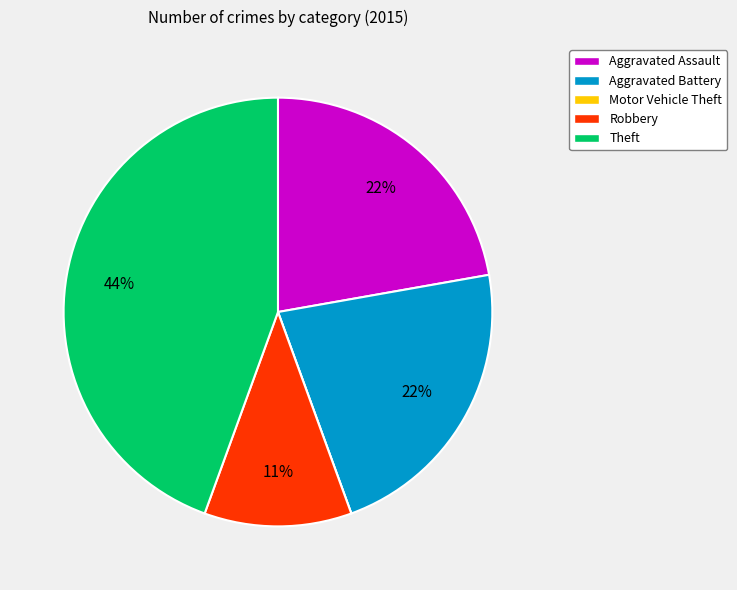

Between Robbery and Aggravated Battery, which is larger?

Aggravated Battery